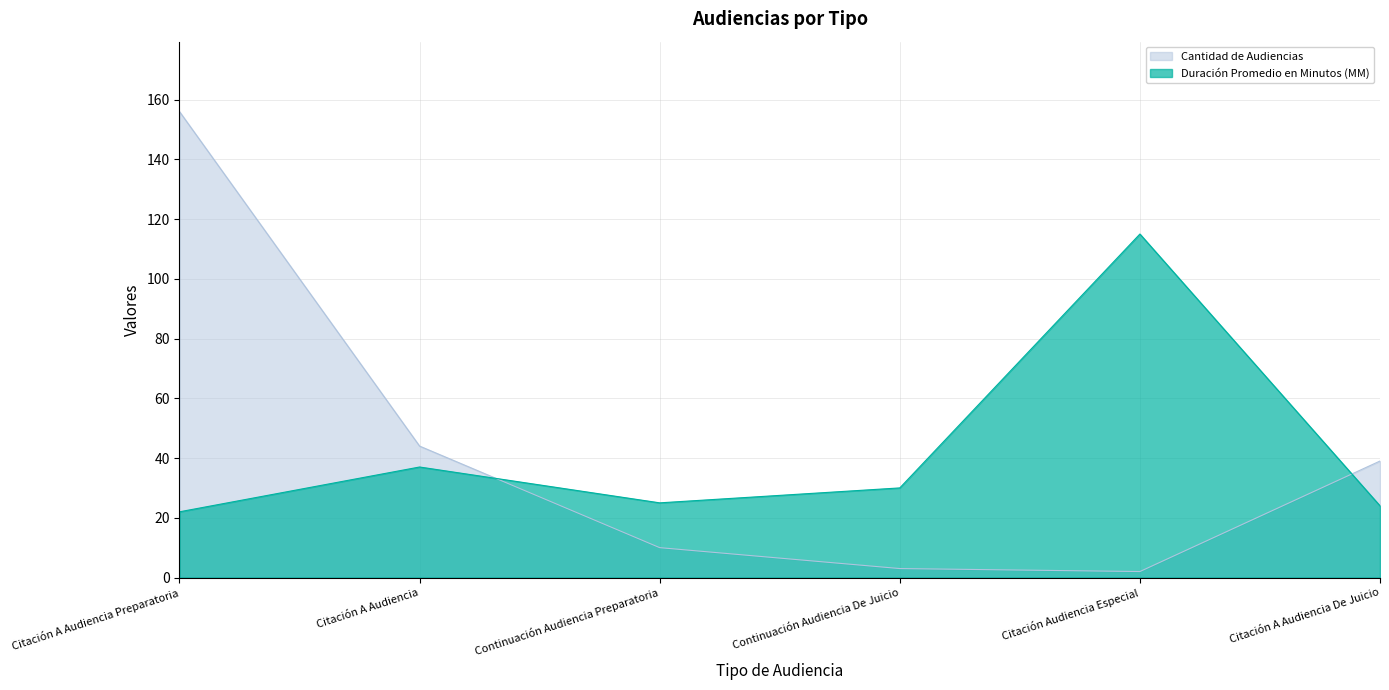

Rank the categories by Duración Promedio en Minutos (MM) value from lowest to highest.

Citación A Audiencia Preparatoria, Citación A Audiencia De Juicio, Continuación Audiencia Preparatoria, Continuación Audiencia De Juicio, Citación A Audiencia, Citación Audiencia Especial